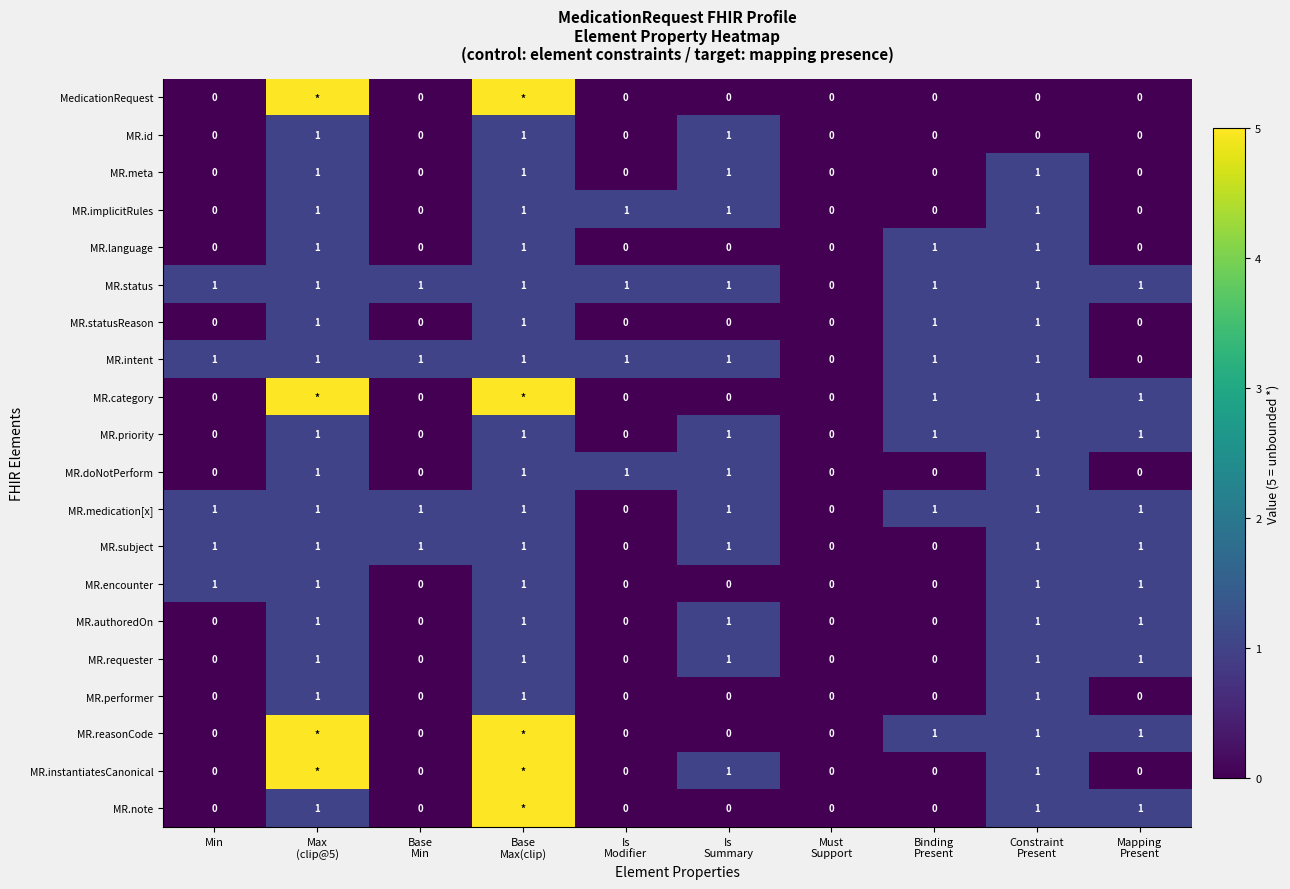

How many MR.statusReason values are between 0 and 1?

10